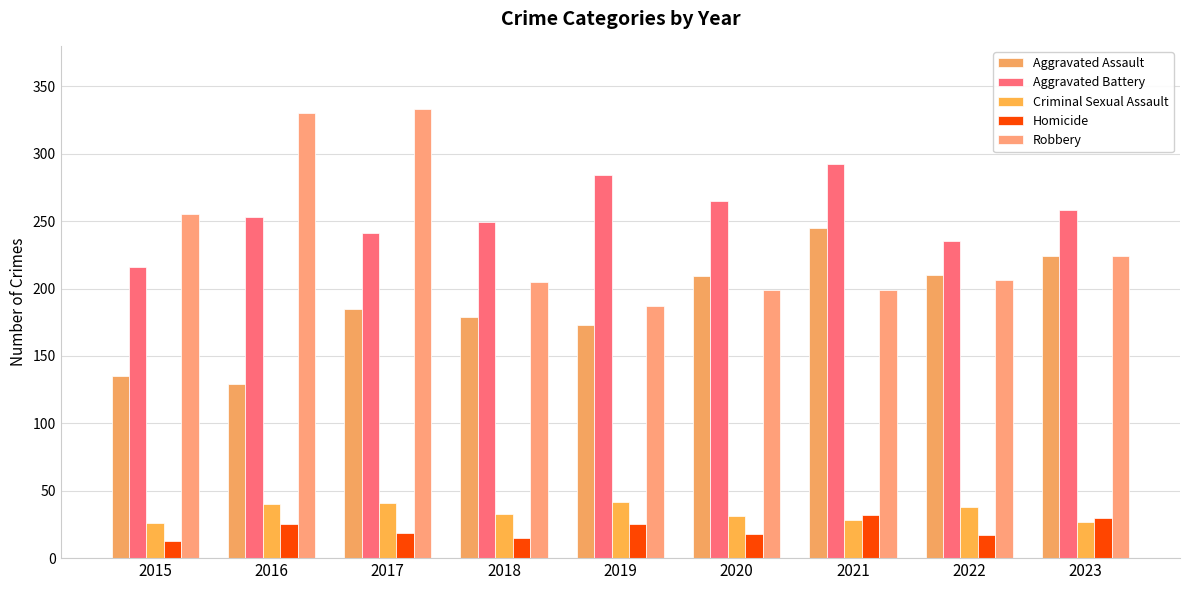

Reading left to right, list all the values displayed in this chart.

Aggravated Assault: 2015=135	2016=129	2017=185	2018=179	2019=173	2020=209	2021=245	2022=210	2023=224
Aggravated Battery: 2015=216	2016=253	2017=241	2018=249	2019=284	2020=265	2021=292	2022=235	2023=258
Criminal Sexual Assault: 2015=26	2016=40	2017=41	2018=33	2019=42	2020=31	2021=28	2022=38	2023=27
Homicide: 2015=13	2016=25	2017=19	2018=15	2019=25	2020=18	2021=32	2022=17	2023=30
Robbery: 2015=255	2016=330	2017=333	2018=205	2019=187	2020=199	2021=199	2022=206	2023=224